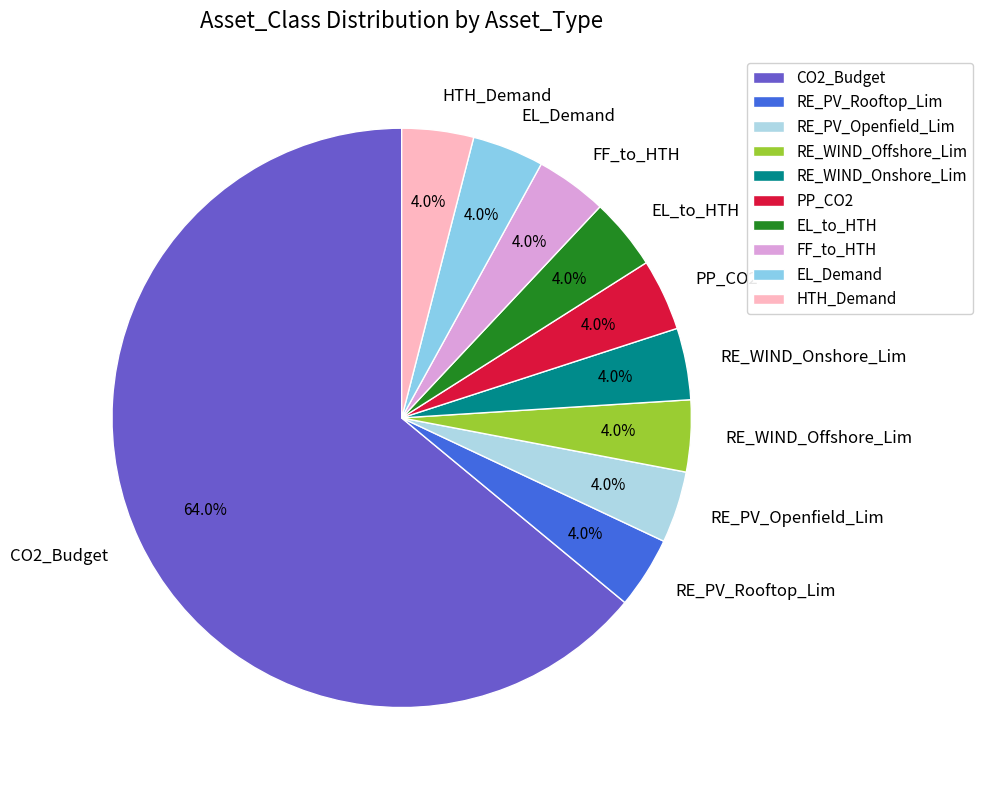

What percentage is the EL_to_HTH slice, to the nearest percent?

4%